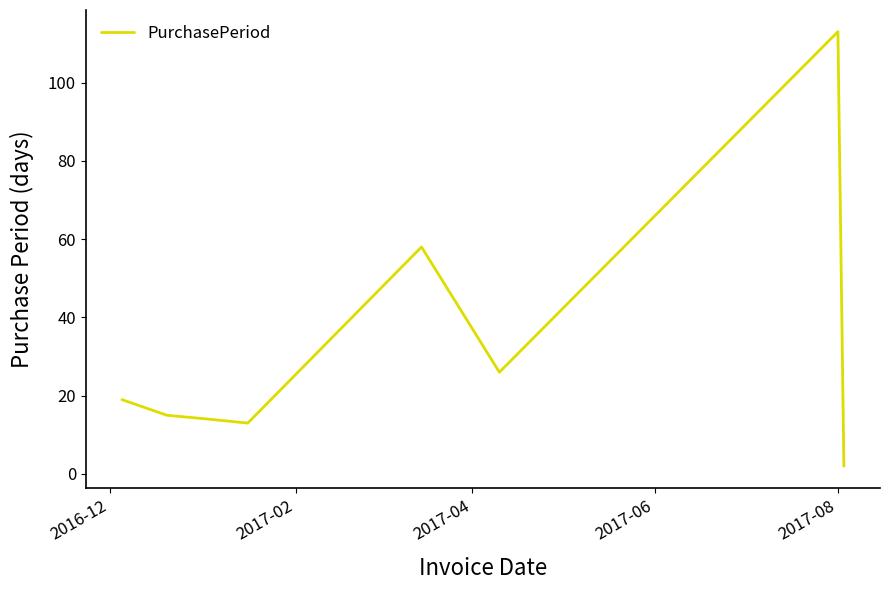

What is the maximum value shown in the chart?

113